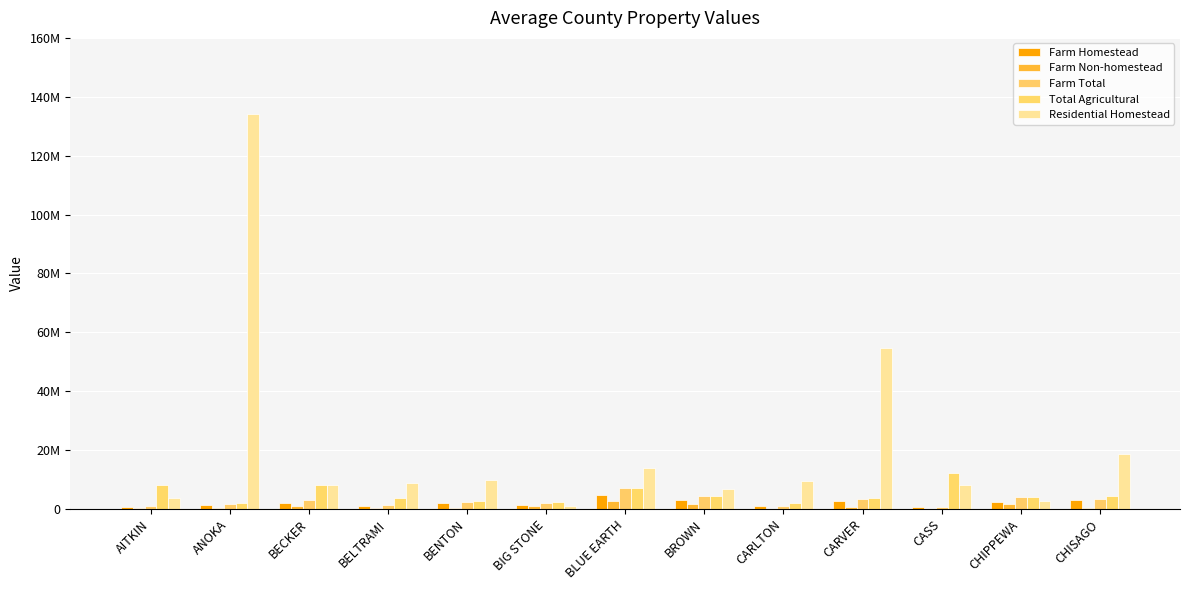

At which category does the chart reach its minimum across all series?

CARLTON